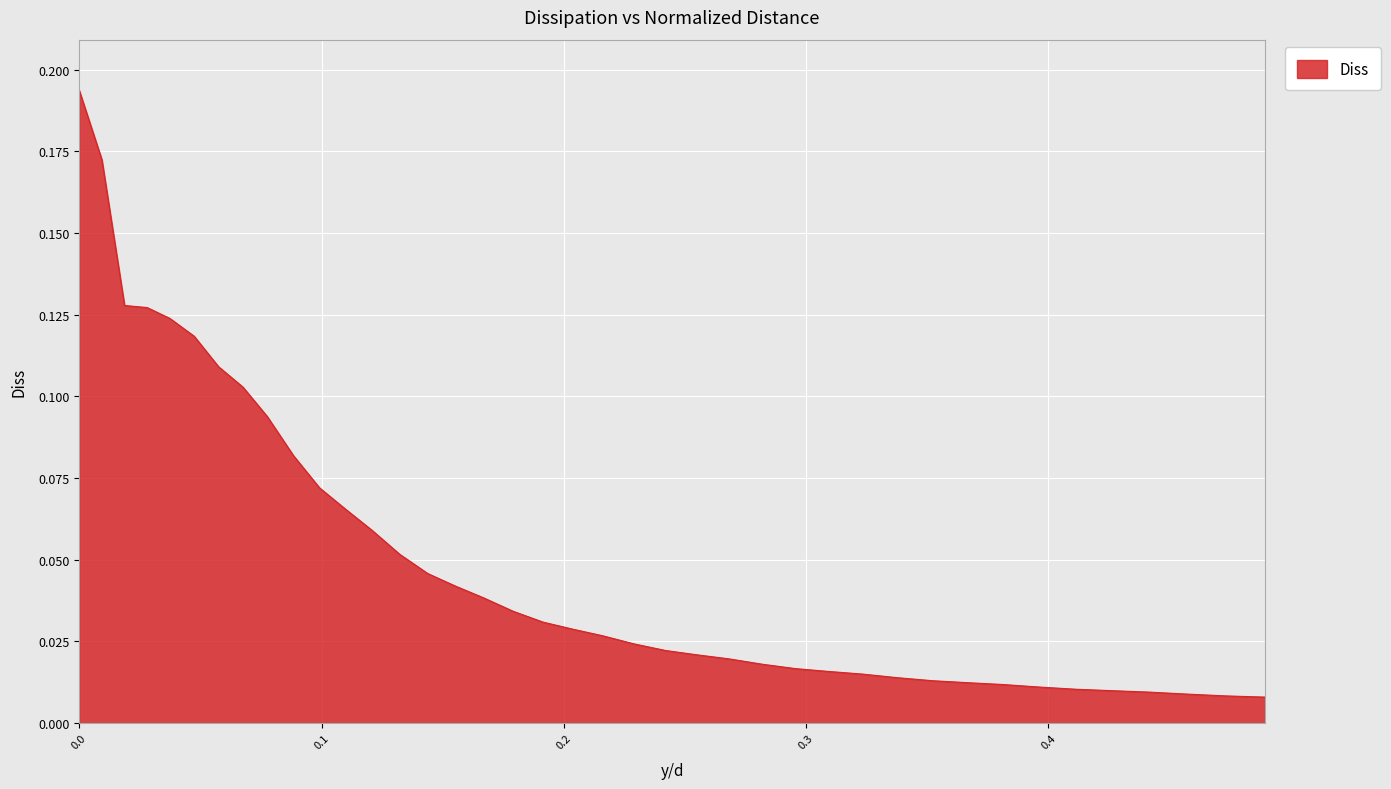

Reading left to right, what are all the values shown in this chart?

0.2	0.2	0.1	0.1	0.1	0.1	0.1	0.1	0.1	0.1	0.1	0.1	0.1	0.1	0.0	0.0	0.0	0.0	0.0	0.0	0.0	0.0	0.0	0.0	0.0	0.0	0.0	0.0	0.0	0.0	0.0	0.0	0.0	0.0	0.0	0.0	0.0	0.0	0.0	0.0